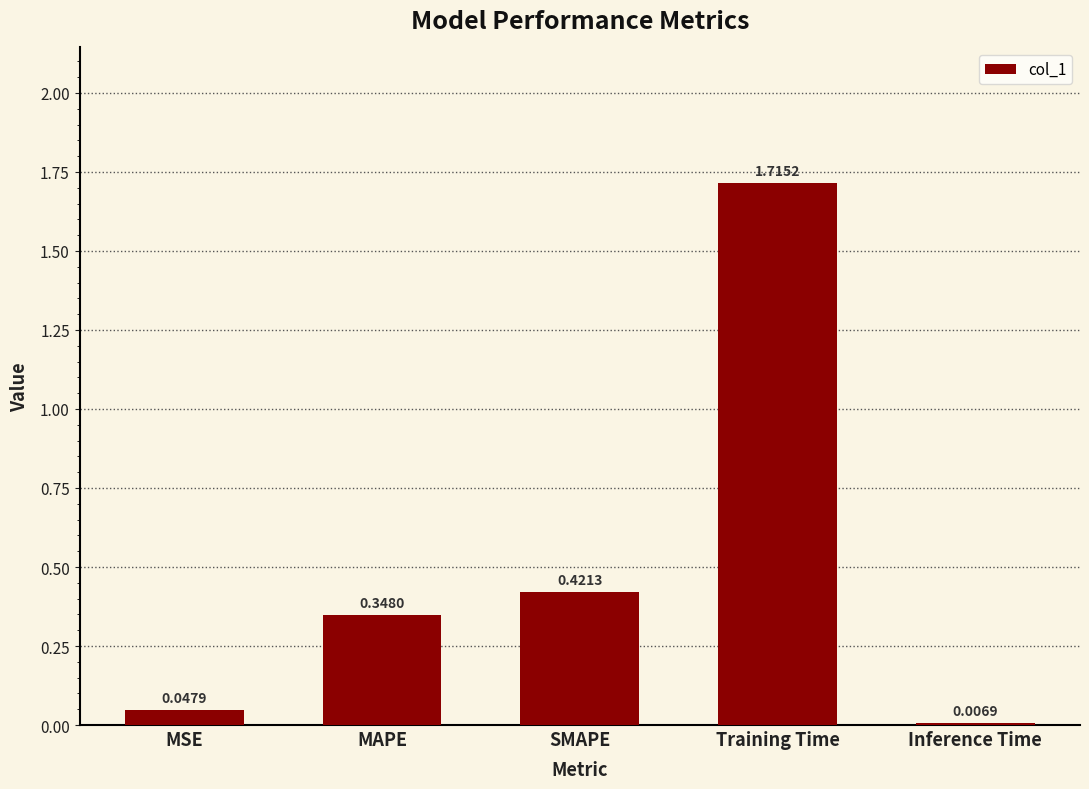

What is the label of the 4th bar from the left?

Training Time